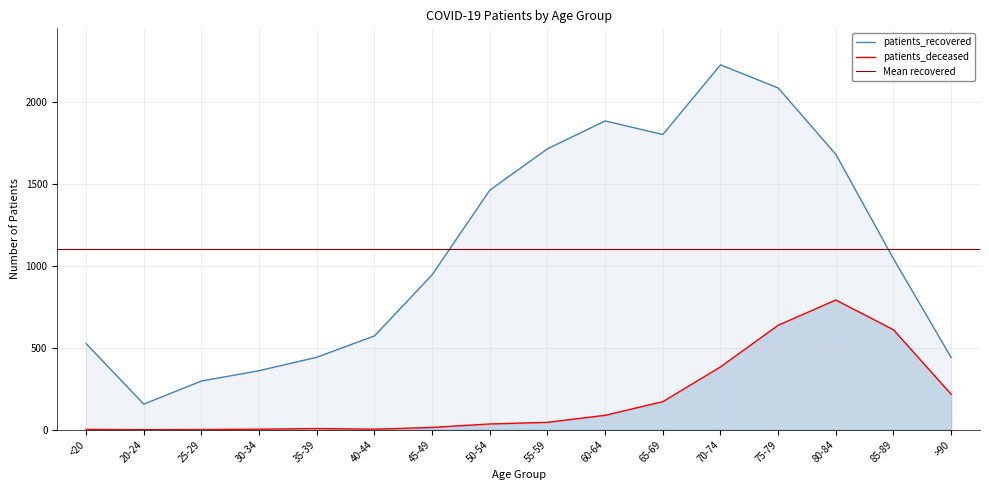

What position from the left is 35-39?

5